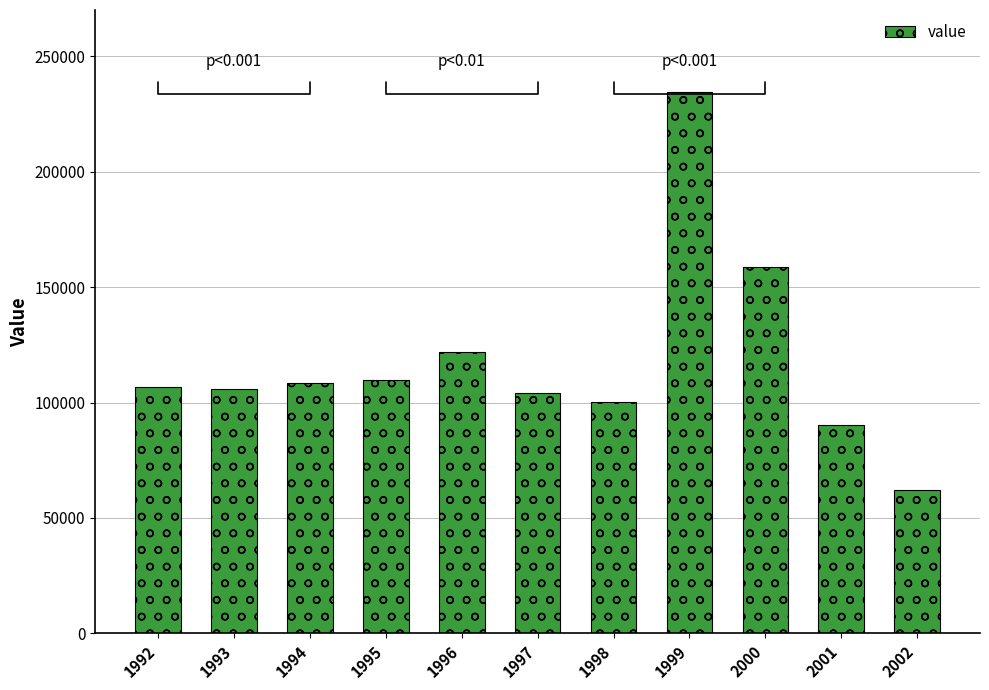

What is the value of the 10th bar from the left?

90361